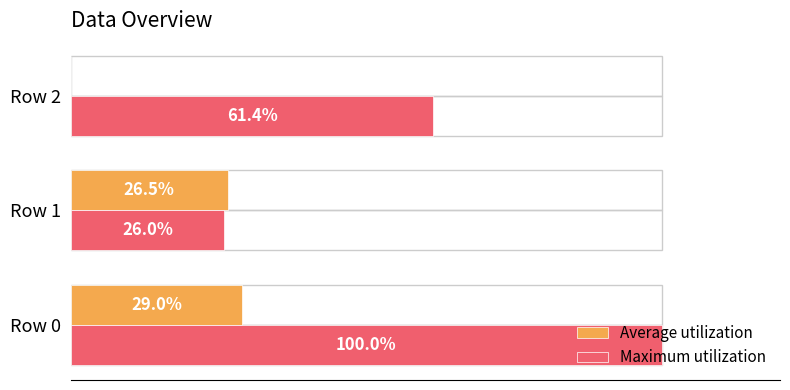

Between Row 1 and Row 2, which series saw the biggest shift?

Maximum utilization